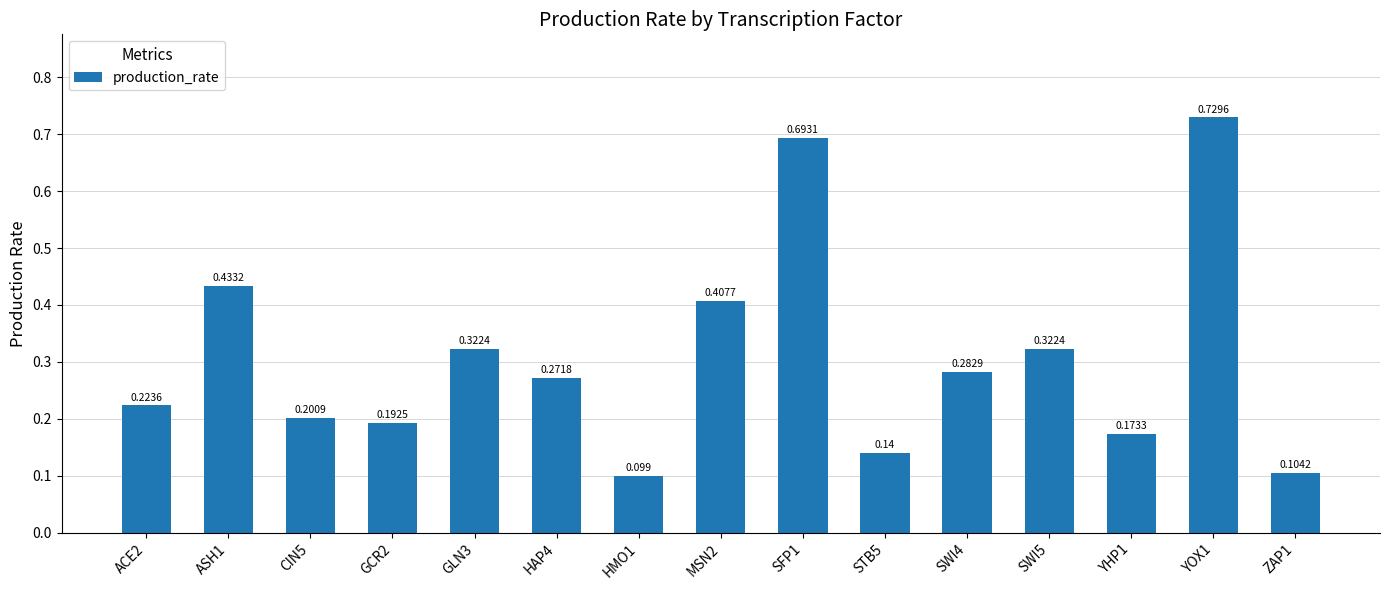

How many values are between 0 and 1?

15